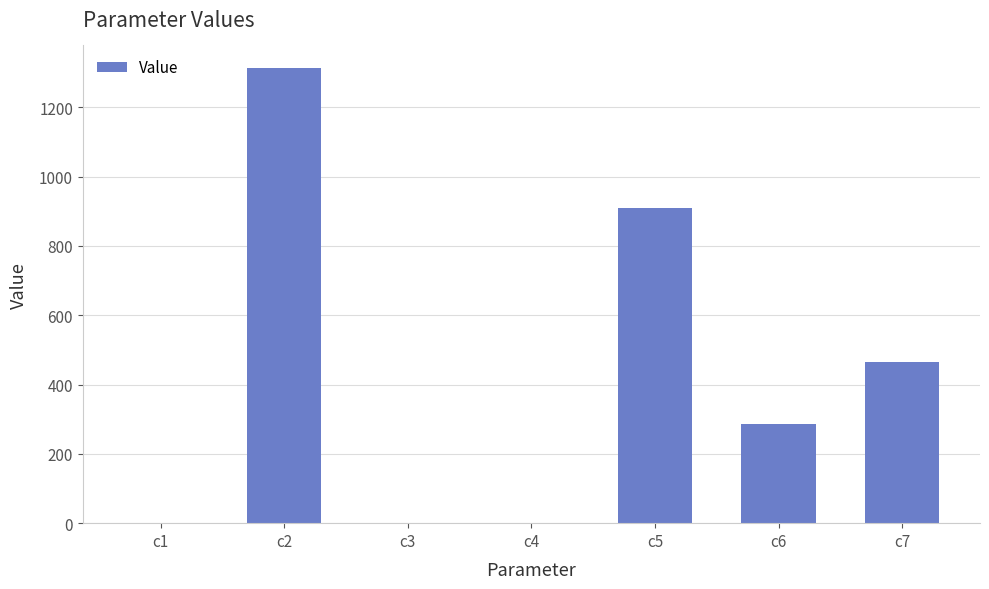

Are the bars horizontal?

No